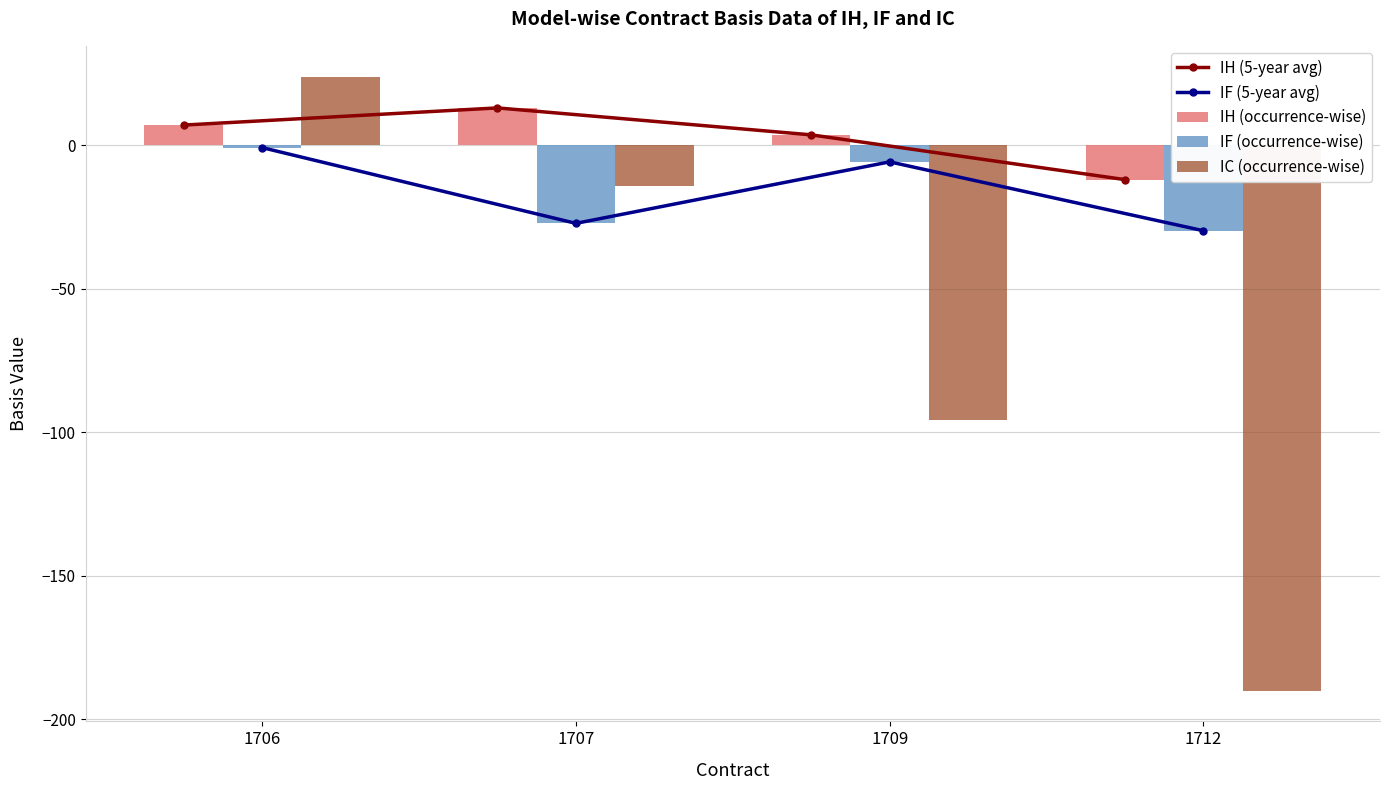

Count the number of categories in the chart.

4